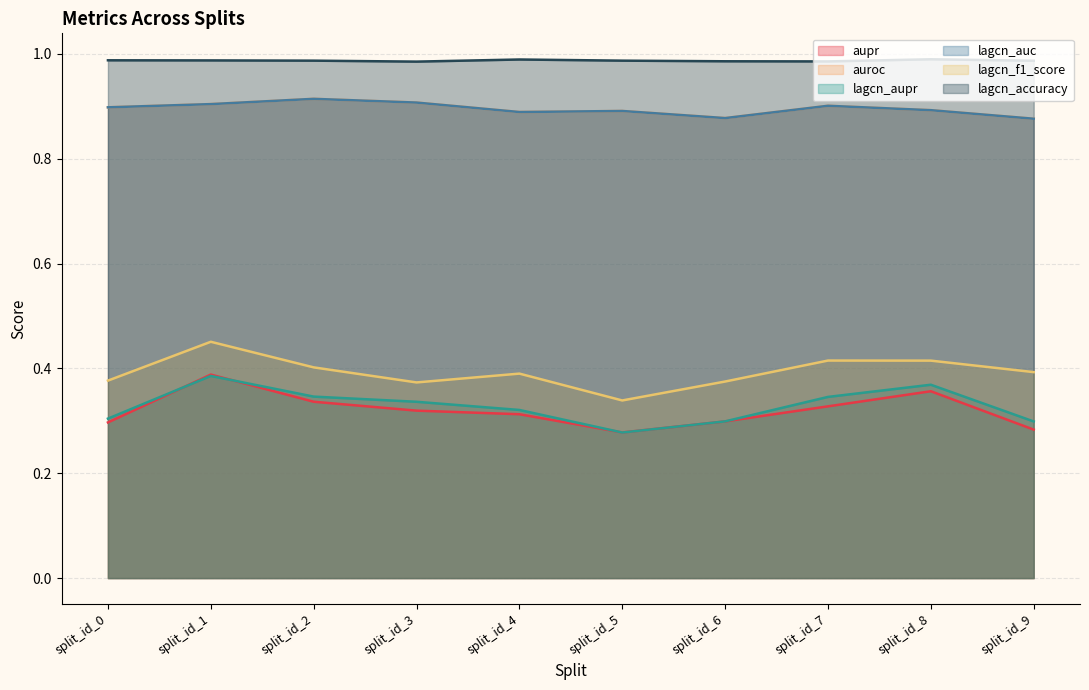

What are all the series names shown in the legend?

aupr, auroc, lagcn_aupr, lagcn_auc, lagcn_f1_score, lagcn_accuracy